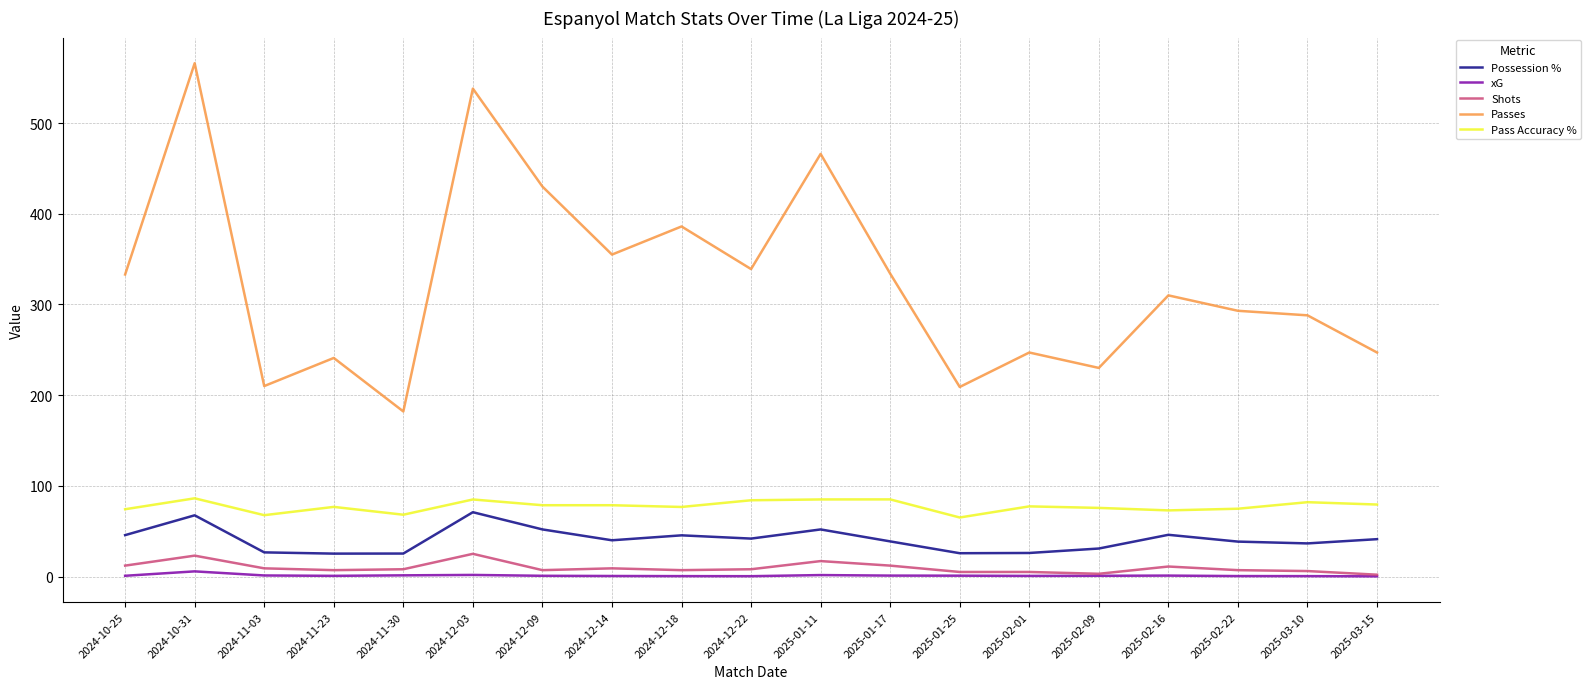

Does the chart have visible grid lines?

Yes